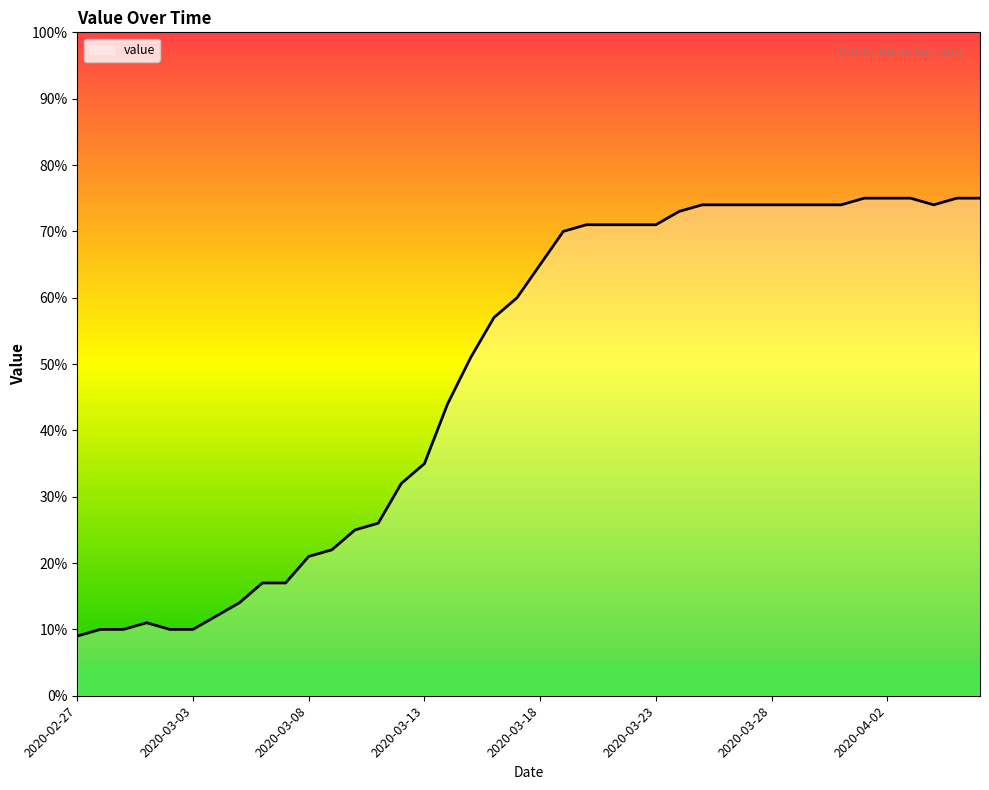

What is the greatest value displayed?

75.0